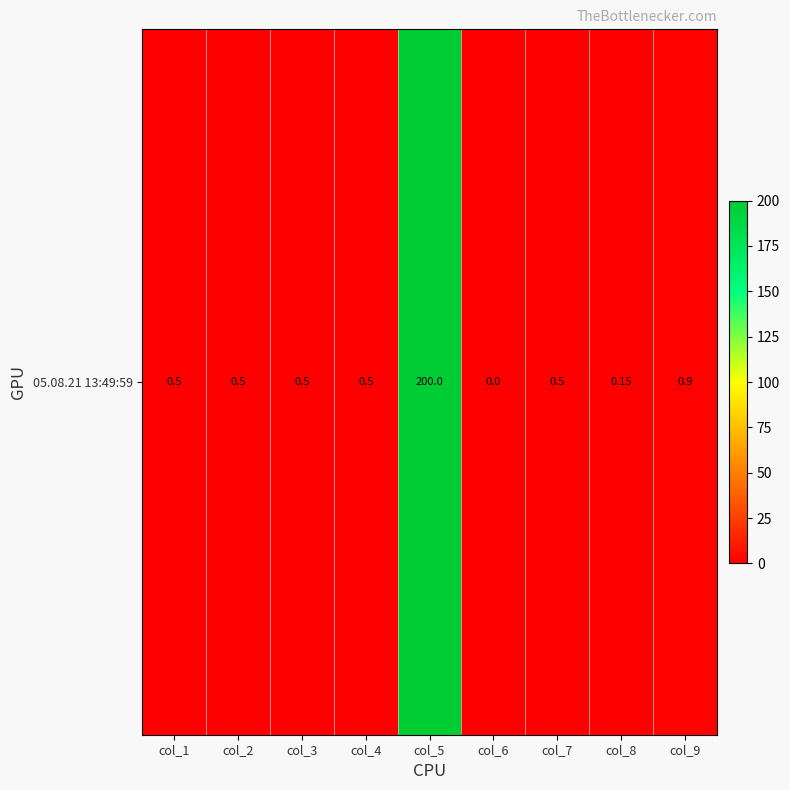

Rank the categories by value from lowest to highest.

col_6, col_8, col_1, col_2, col_3, col_4, col_7, col_9, col_5